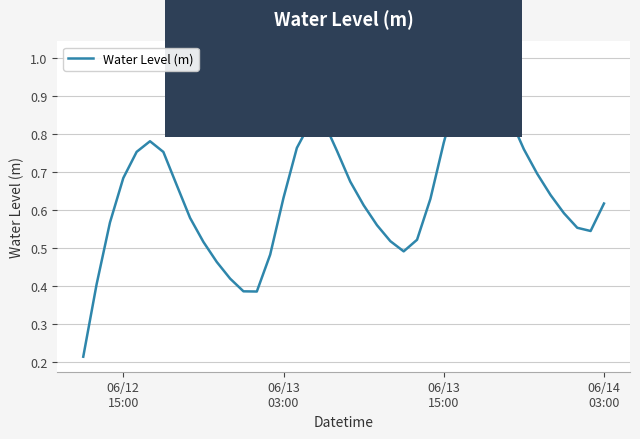

What is the smallest value displayed?

0.2